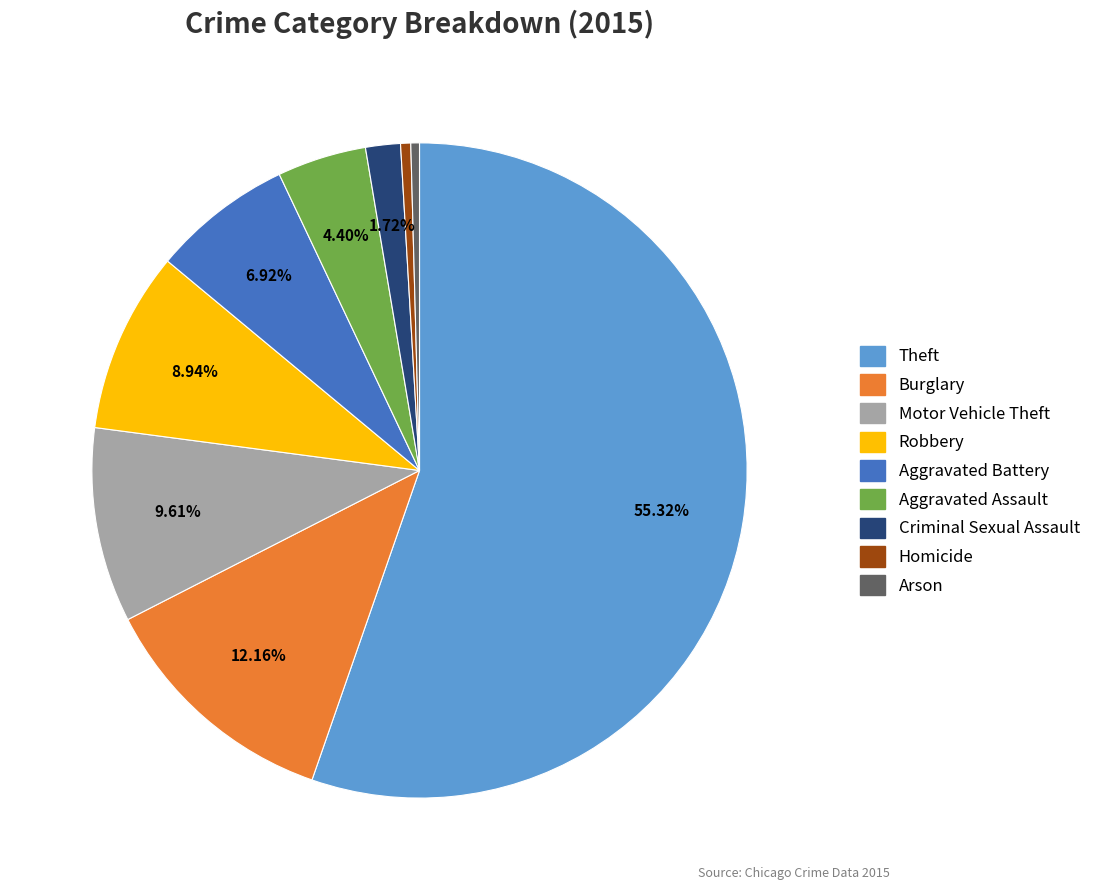

What is the largest slice in the pie chart?

Theft